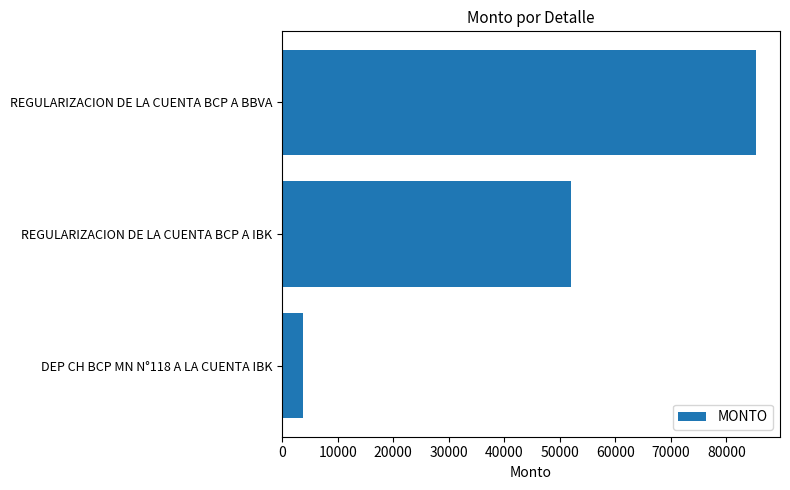

How many data points are less than 52020?

1